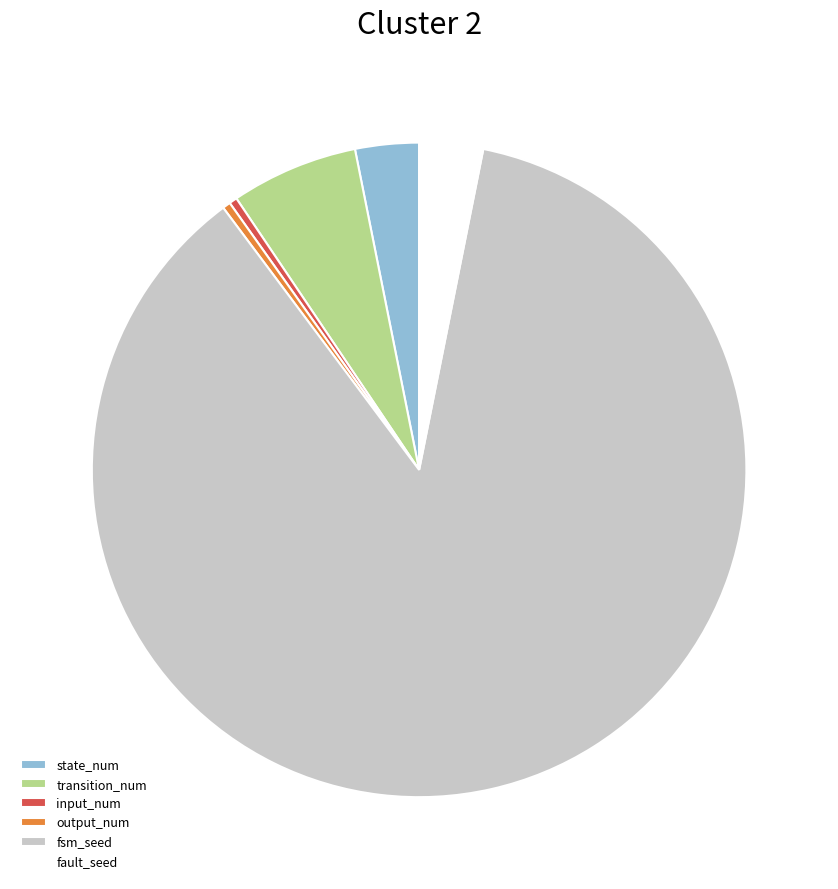

Which slice is the largest?

fsm_seed